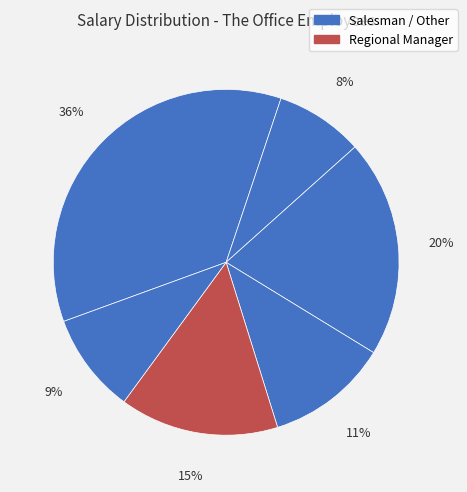

How many segments does this pie chart have?

6